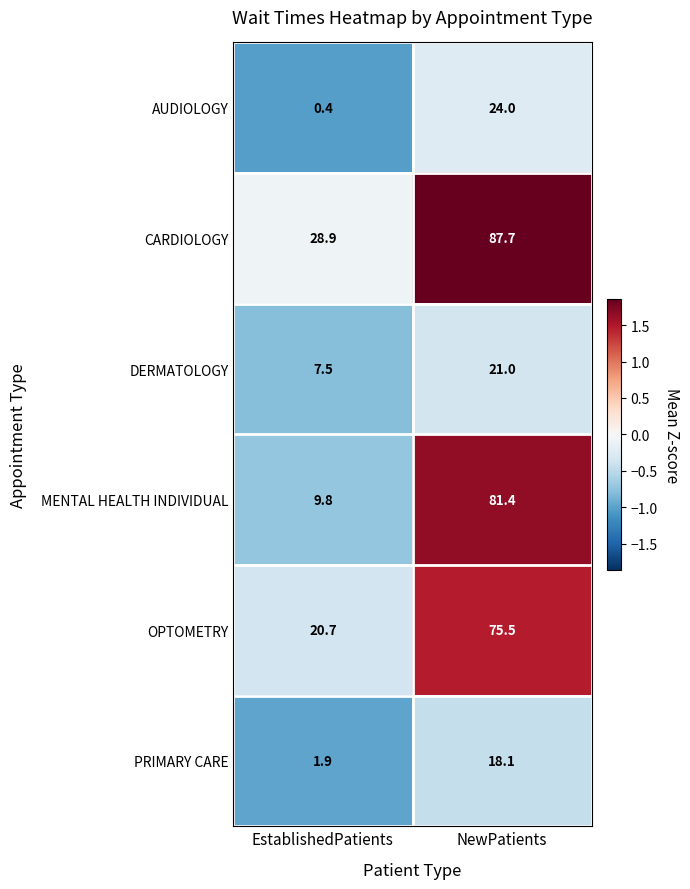

Reading left to right, what are all the values shown in this chart?

AUDIOLOGY: EstablishedPatients=0.4	NewPatients=24.0
CARDIOLOGY: EstablishedPatients=28.9	NewPatients=87.7
DERMATOLOGY: EstablishedPatients=7.5	NewPatients=21.0
MENTAL HEALTH INDIVIDUAL: EstablishedPatients=9.8	NewPatients=81.4
OPTOMETRY: EstablishedPatients=20.7	NewPatients=75.5
PRIMARY CARE: EstablishedPatients=1.9	NewPatients=18.1